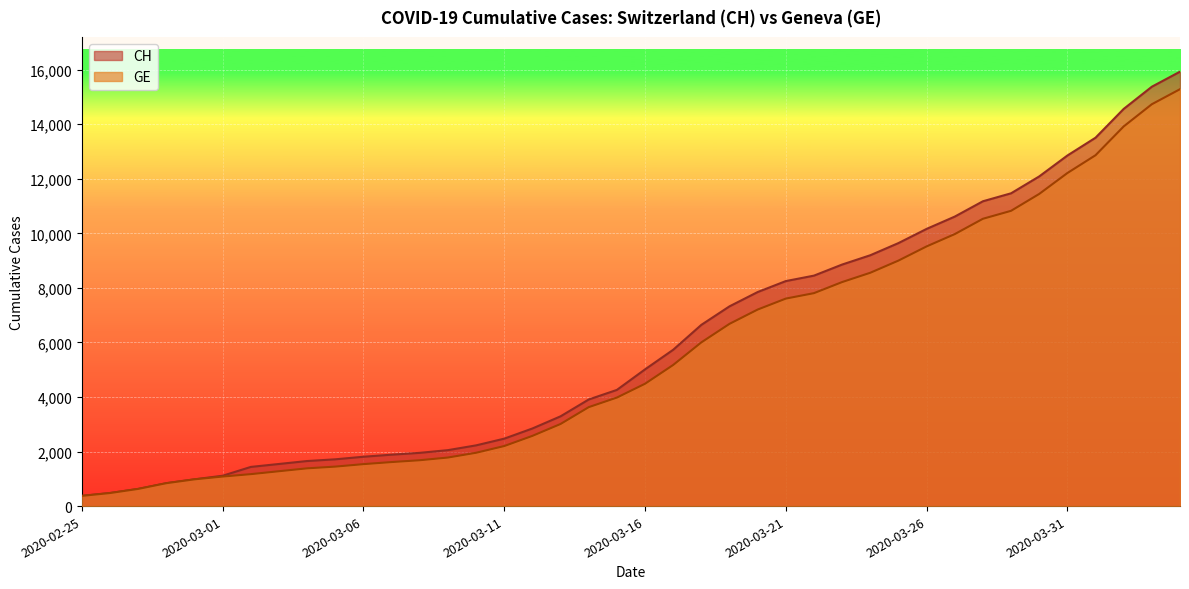

Reading left to right, extract all data points from this chart.

CH: 375	479	630	840	981	1113	1436	1544	1652	1715	1809	1885	1952	2051	2226	2472	2845	3291	3908	4259	5012	5731	6644	7323	7847	8249	8449	8855	9196	9642	10162	10613	11175	11467	12086	12852	13505	14561	15375	15926
GE: 375	479	630	840	981	1083	1171	1278	1384	1447	1538	1614	1681	1780	1955	2201	2574	3010	3627	3978	4485	5174	6002	6681	7205	7607	7807	8213	8554	9000	9520	9971	10533	10825	11444	12210	12863	13919	14733	15284